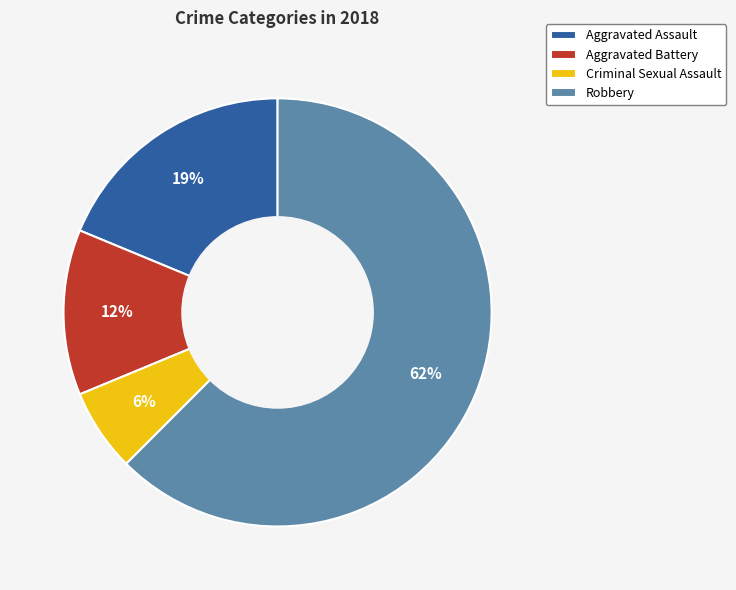

Which category has the biggest portion of the pie?

Robbery